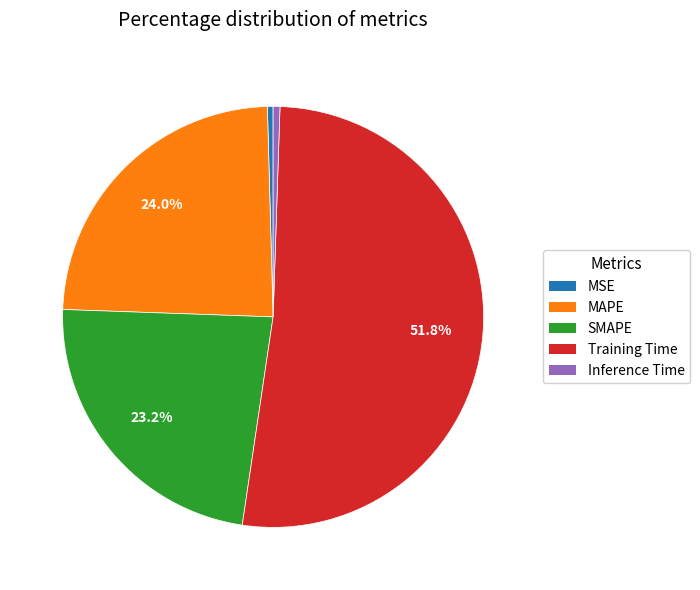

Which category has the biggest portion of the pie?

Training Time